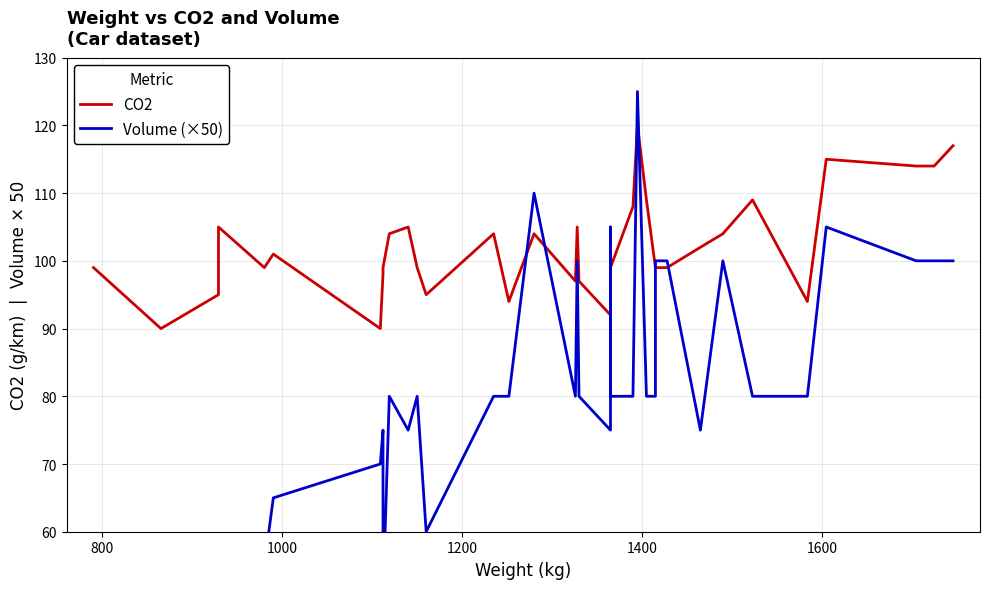

At how many categories does at least one series exceed 63?

36